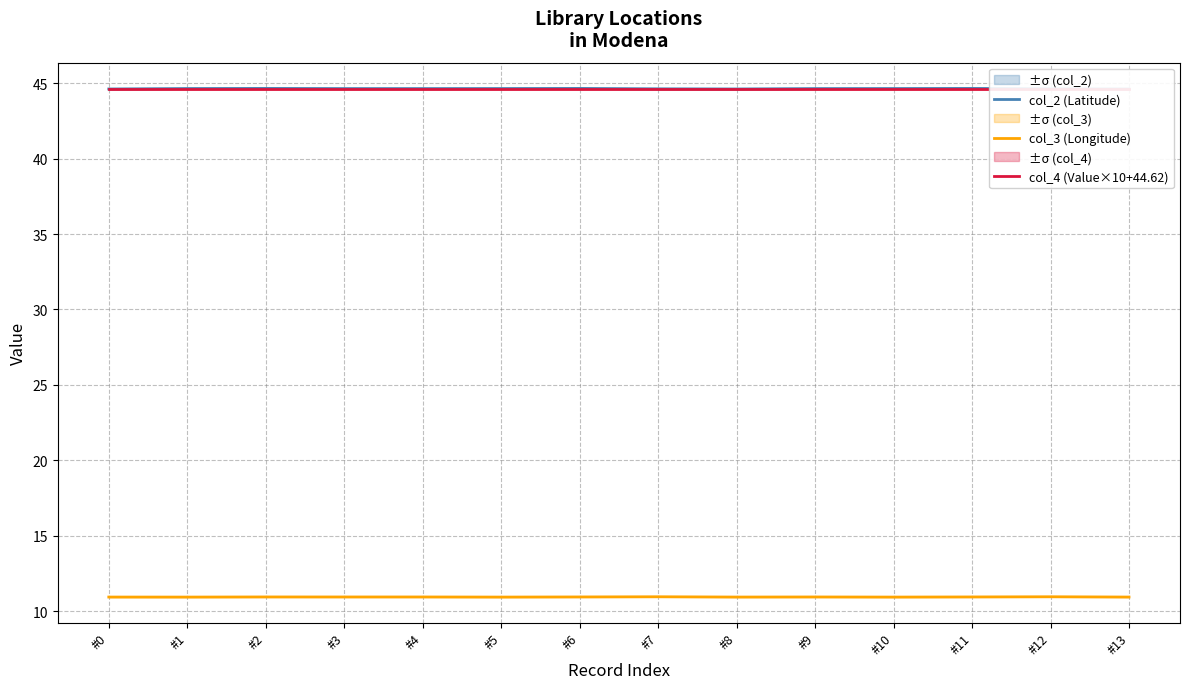

True or false: col_4 (Value×10+44.62) and col_3 (Longitude) cross at least once.

False